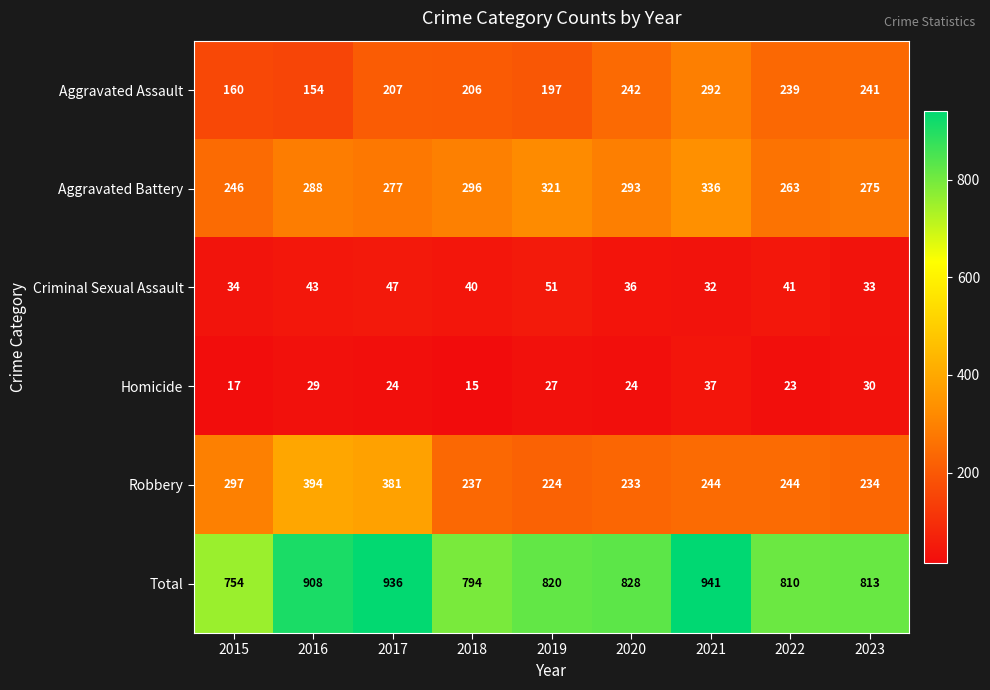

What is the difference between the maximum and minimum values in the Total series?

187